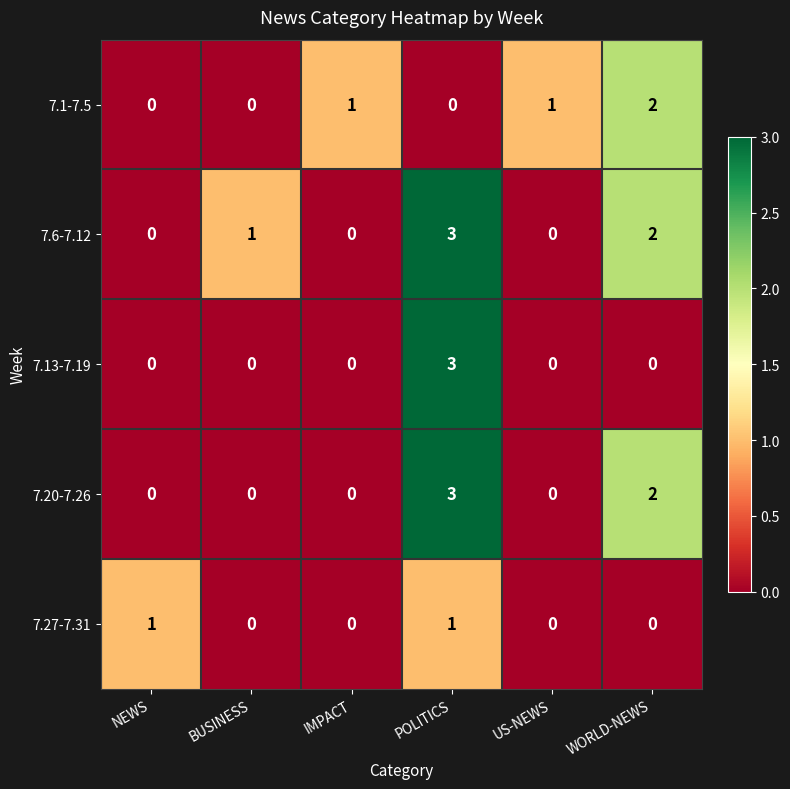

List the series in order of their overall mean, lowest first.

7.27-7.31, 7.13-7.19, 7.1-7.5, 7.20-7.26, 7.6-7.12